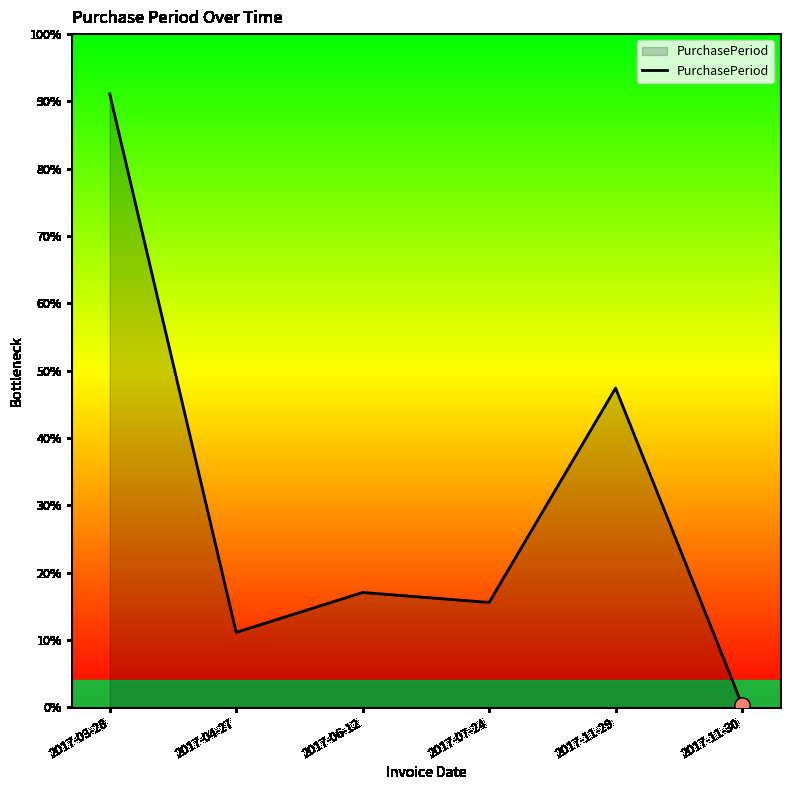

What is the ratio of the value at 2017-07-24 to the value at 2017-11-29?

0.3